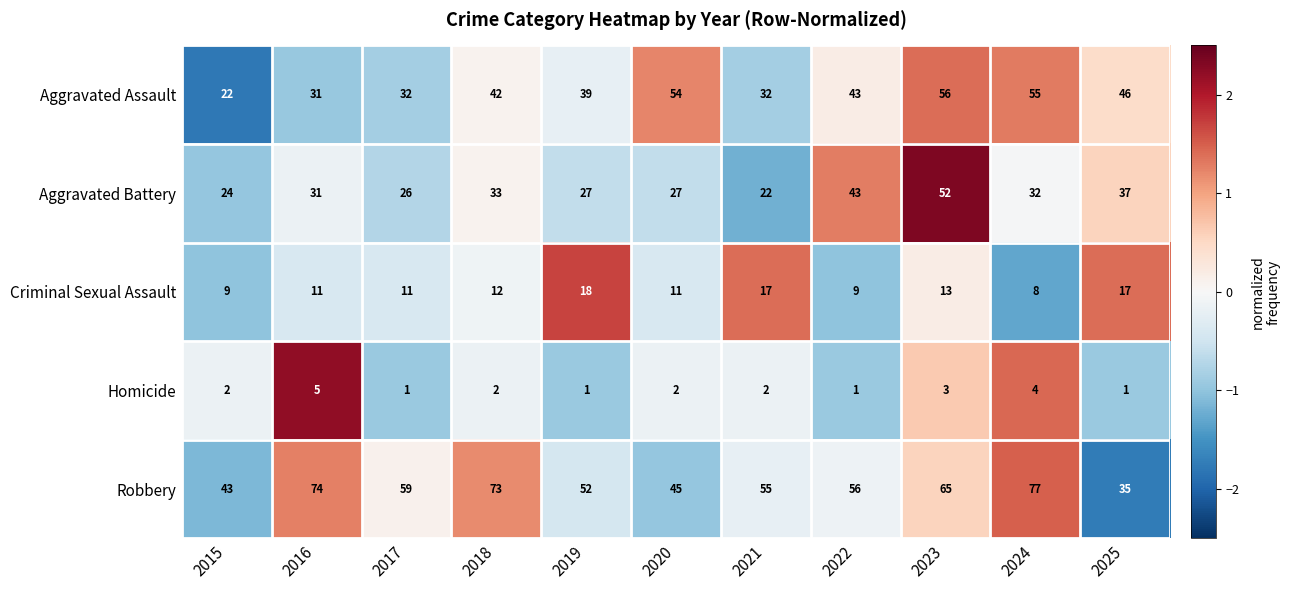

Between 2017 and 2023, which series saw the biggest shift?

Aggravated Battery